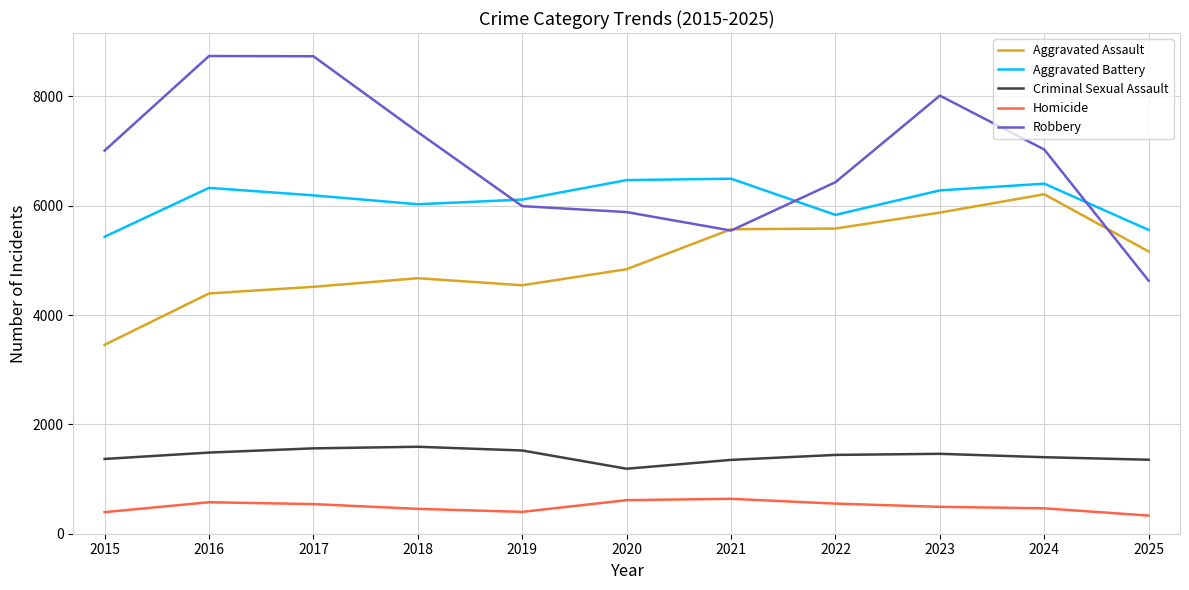

What are all the series names shown in the legend?

Aggravated Assault, Aggravated Battery, Criminal Sexual Assault, Homicide, Robbery